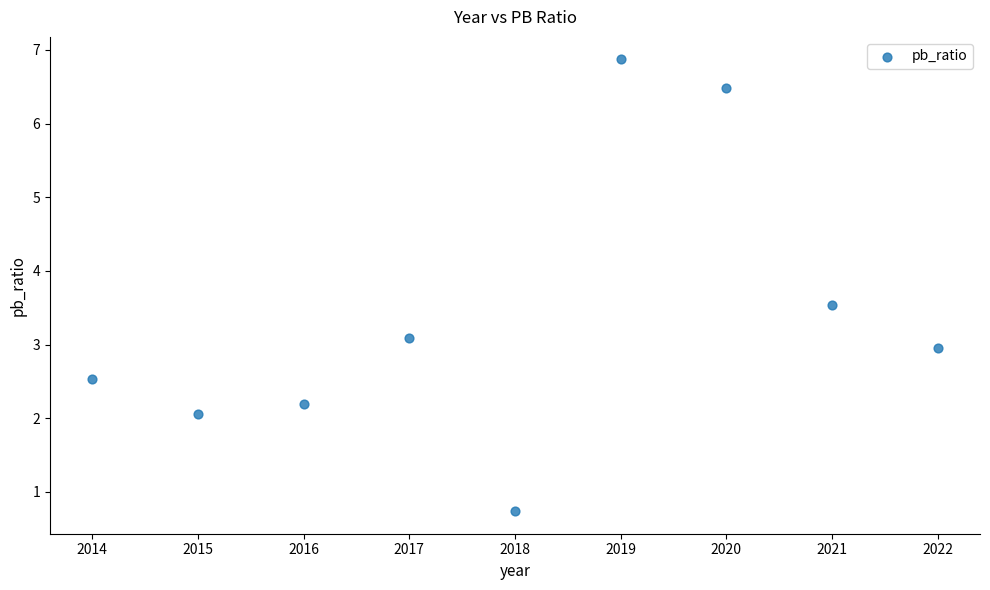

What is the average X value?

2018.0